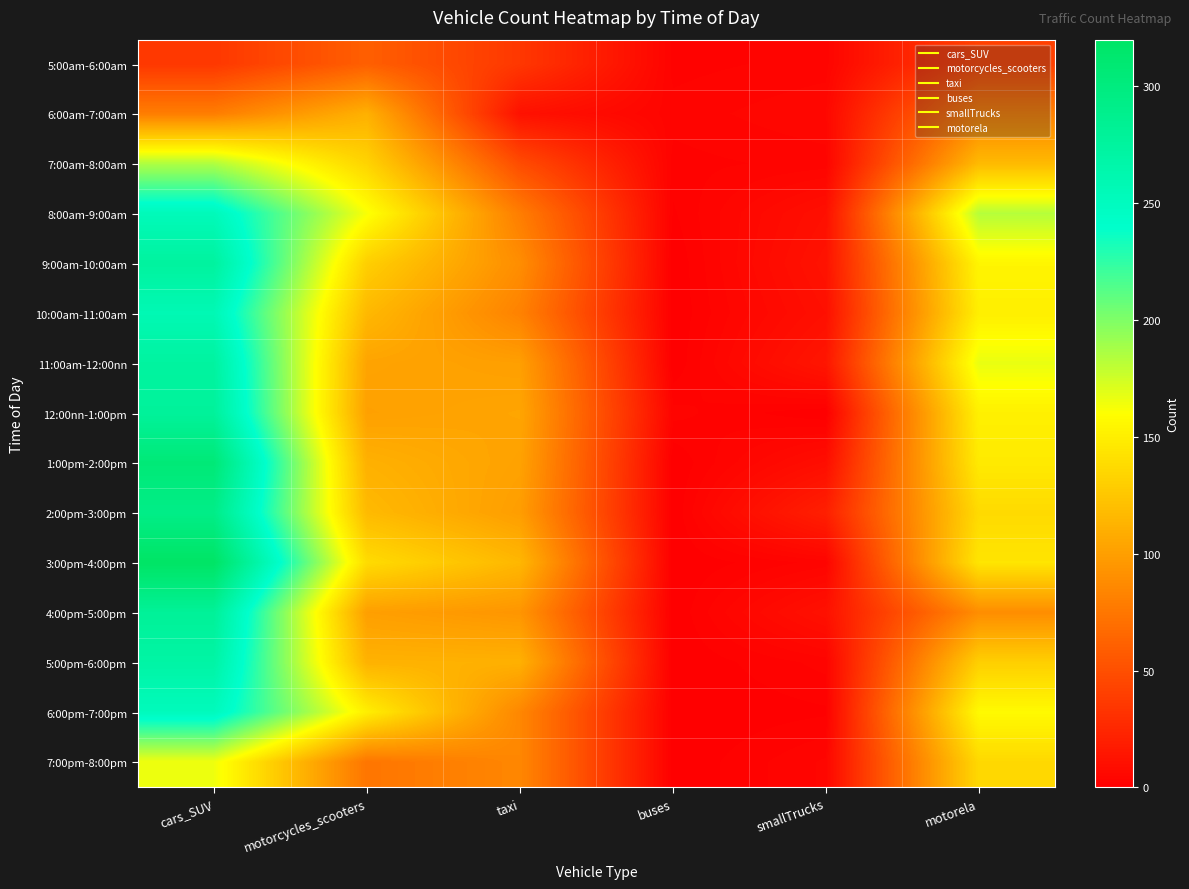

Rank the series by their maximum value, from lowest to highest.

5:00am-6:00am, 6:00am-7:00am, 7:00pm-8:00pm, 7:00am-8:00am, 6:00pm-7:00pm, 8:00am-9:00am, 10:00am-11:00am, 5:00pm-6:00pm, 11:00am-12:00nn, 9:00am-10:00am, 12:00nn-1:00pm, 4:00pm-5:00pm, 2:00pm-3:00pm, 1:00pm-2:00pm, 3:00pm-4:00pm